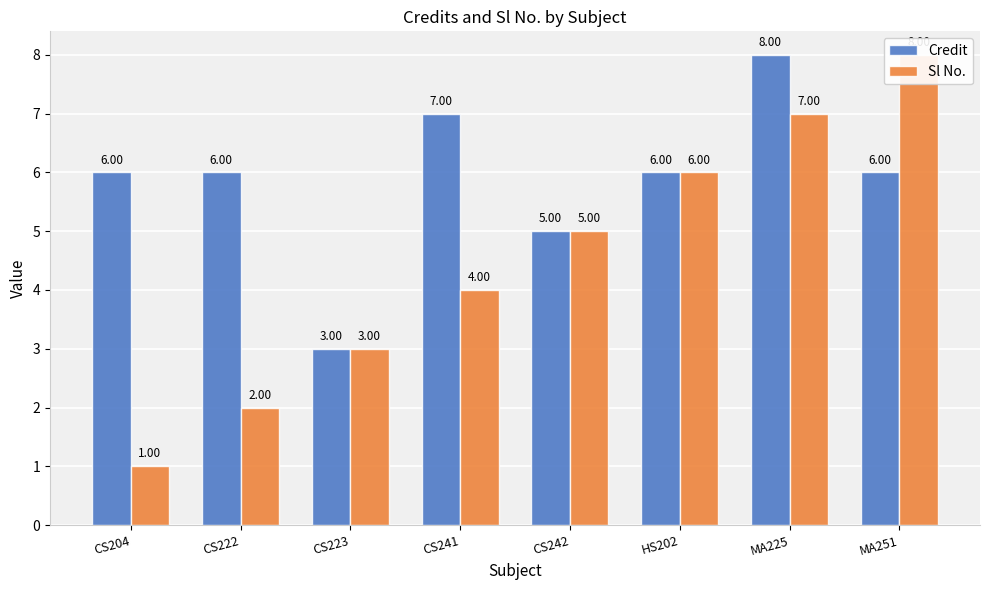

What is the spread (max minus min) of values at MA225?

1